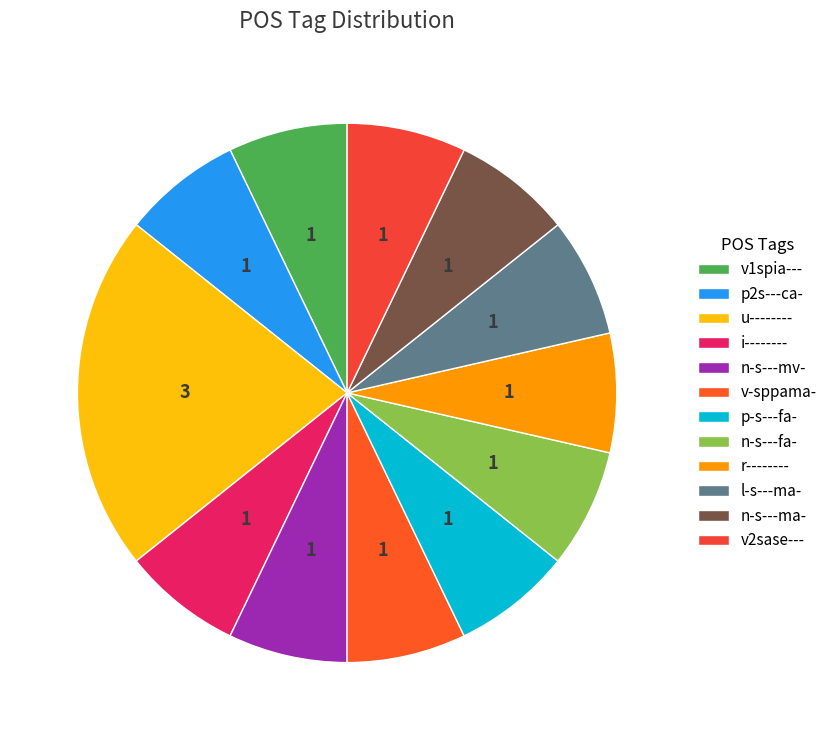

Does v1spia--- account for over 50% of the chart?

No